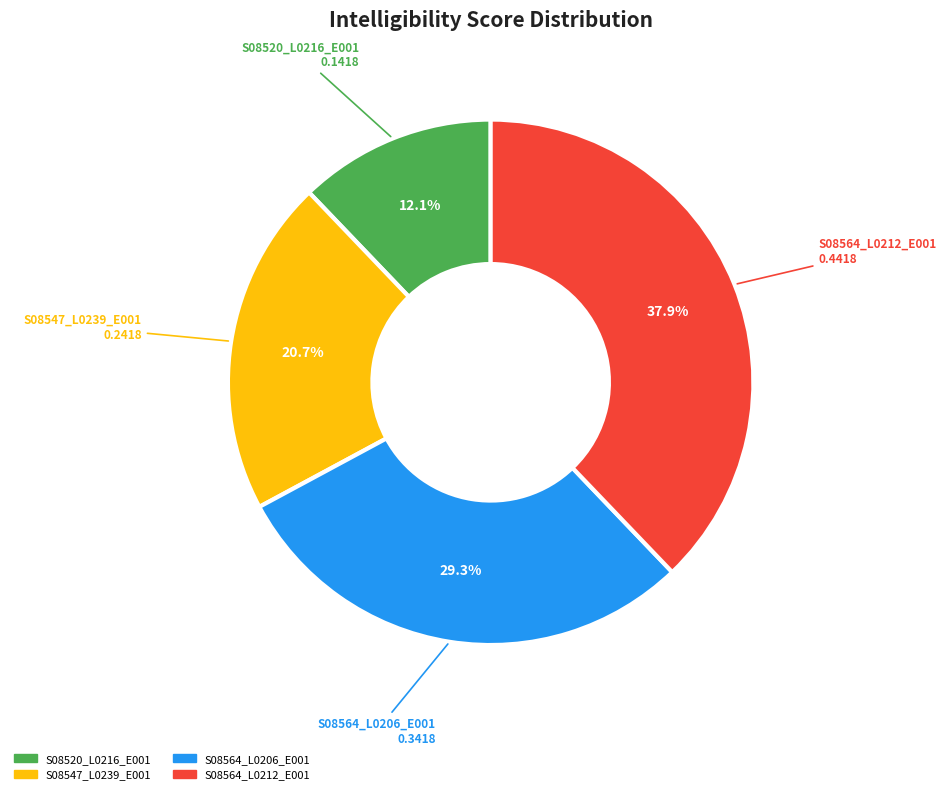

Rank the categories by value from lowest to highest.

S08520_L0216_E001, S08547_L0239_E001, S08564_L0206_E001, S08564_L0212_E001